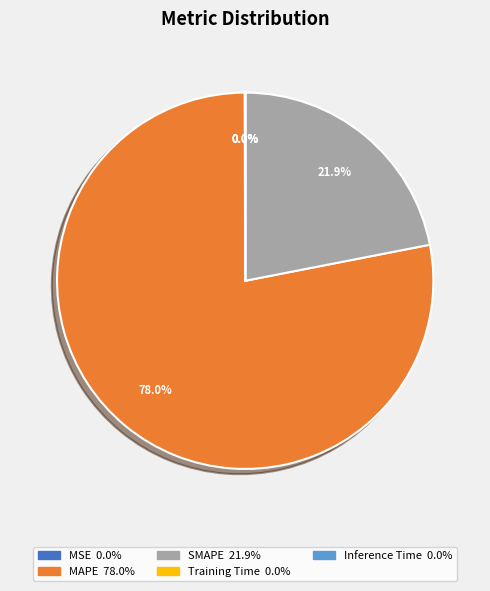

Which has a higher value, SMAPE or MAPE?

MAPE